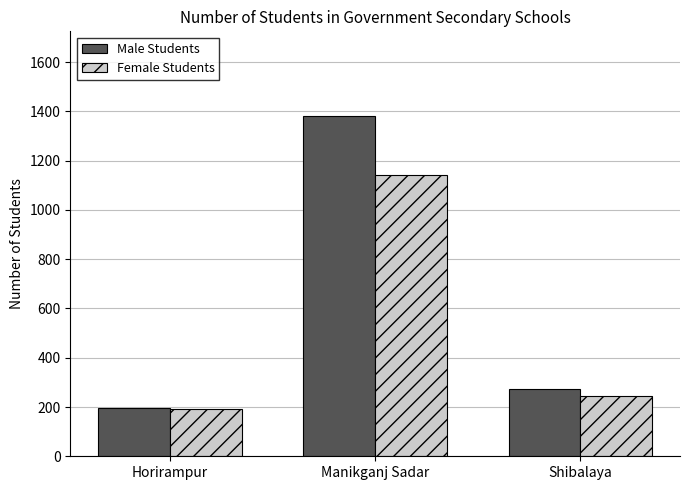

Reading left to right, transcribe all the data shown in this chart.

Male Students: Horirampur=197	Manikganj Sadar=1380	Shibalaya=274
Female Students: Horirampur=193	Manikganj Sadar=1140	Shibalaya=243